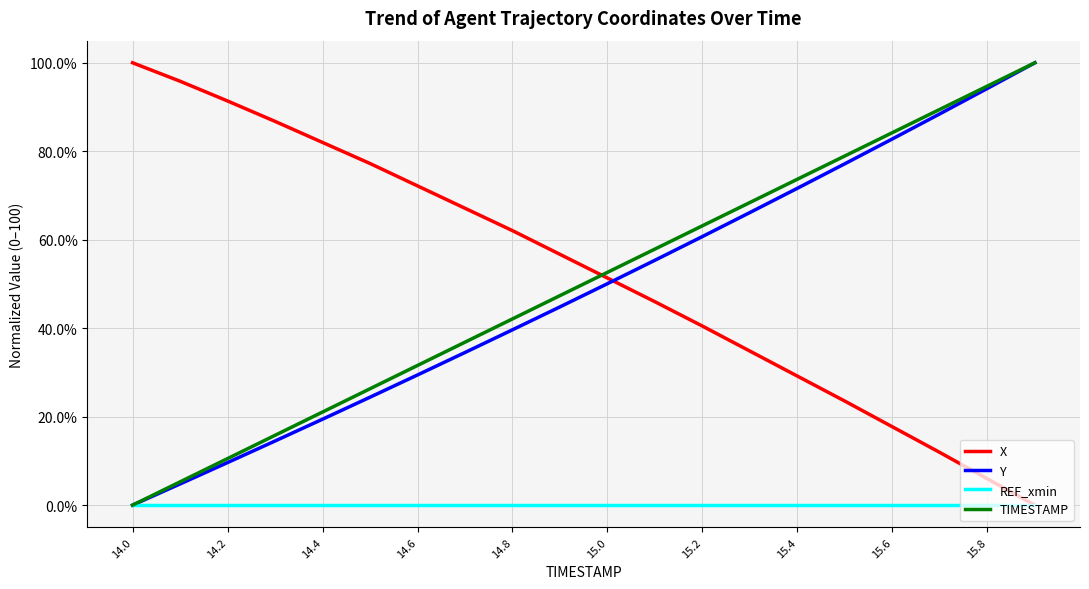

True or false: X and Y intersect in this chart.

True